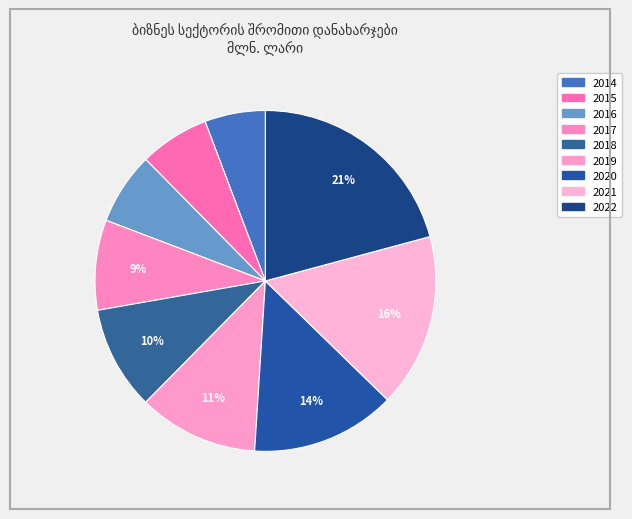

Combined, what portion of the pie is 2014 and 2019?

17.1%